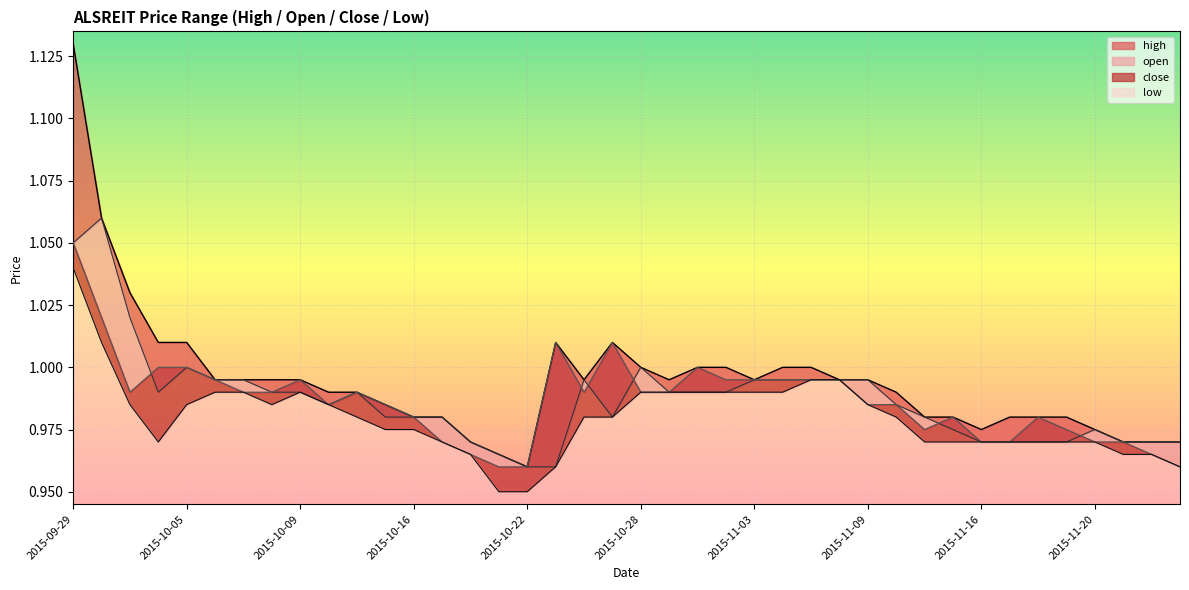

What is the difference between the second highest and second lowest values in the close series?

0.1